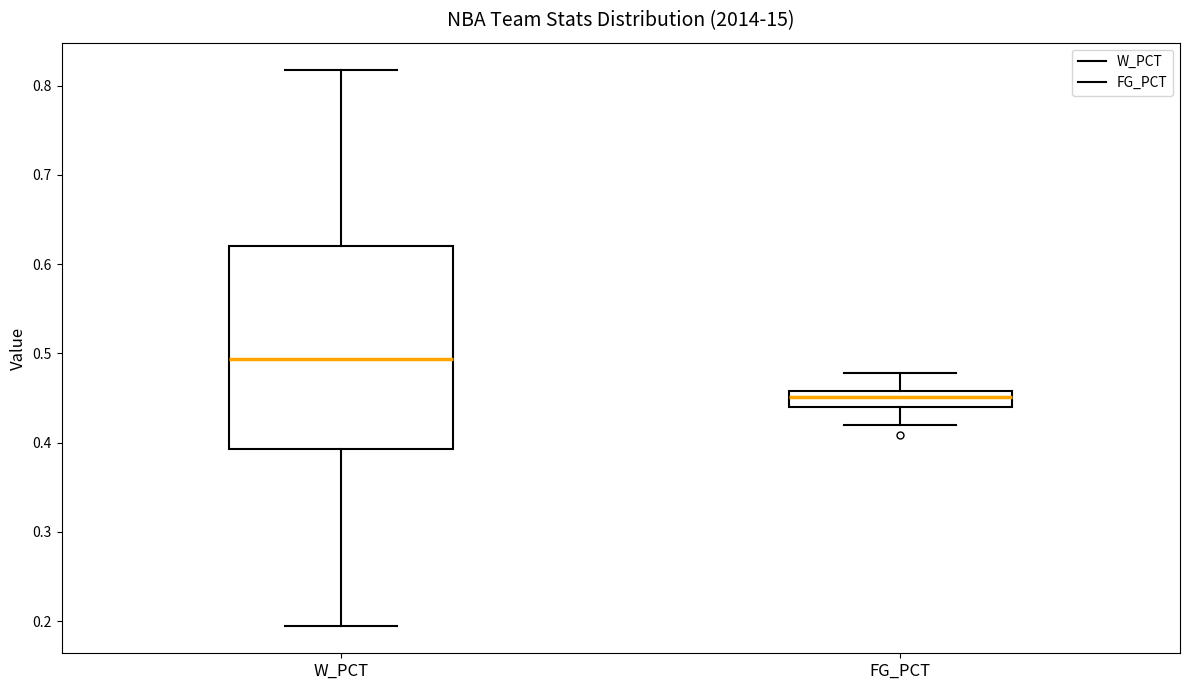

Reading left to right, read every box against the y-axis: the position of its median line, the range the box covers, and the ends of its whiskers. The values are not printed on the chart, so give them approximately, as read against the axis.

W_PCT: median 0.49, box 0.39 to 0.62, whiskers 0.20 to 0.82
FG_PCT: median 0.45, box 0.44 to 0.46, whiskers 0.42 to 0.48